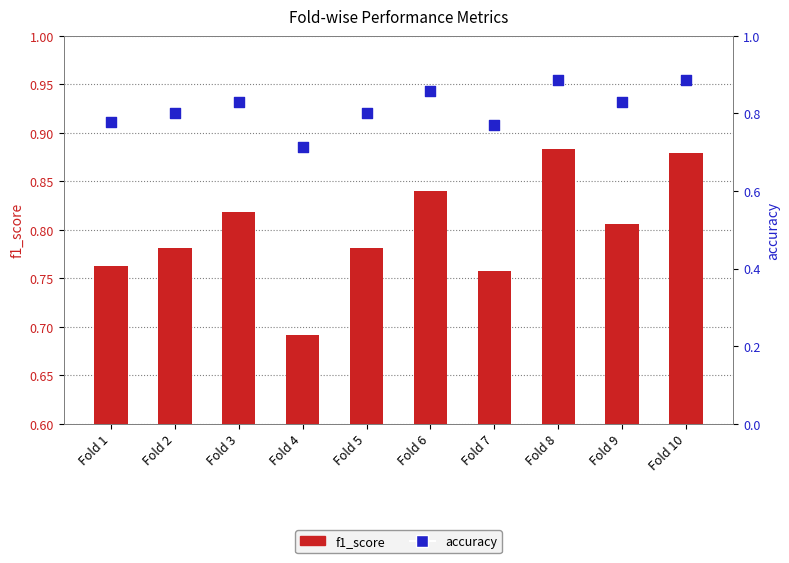

Which series contains the highest Y value?

accuracy